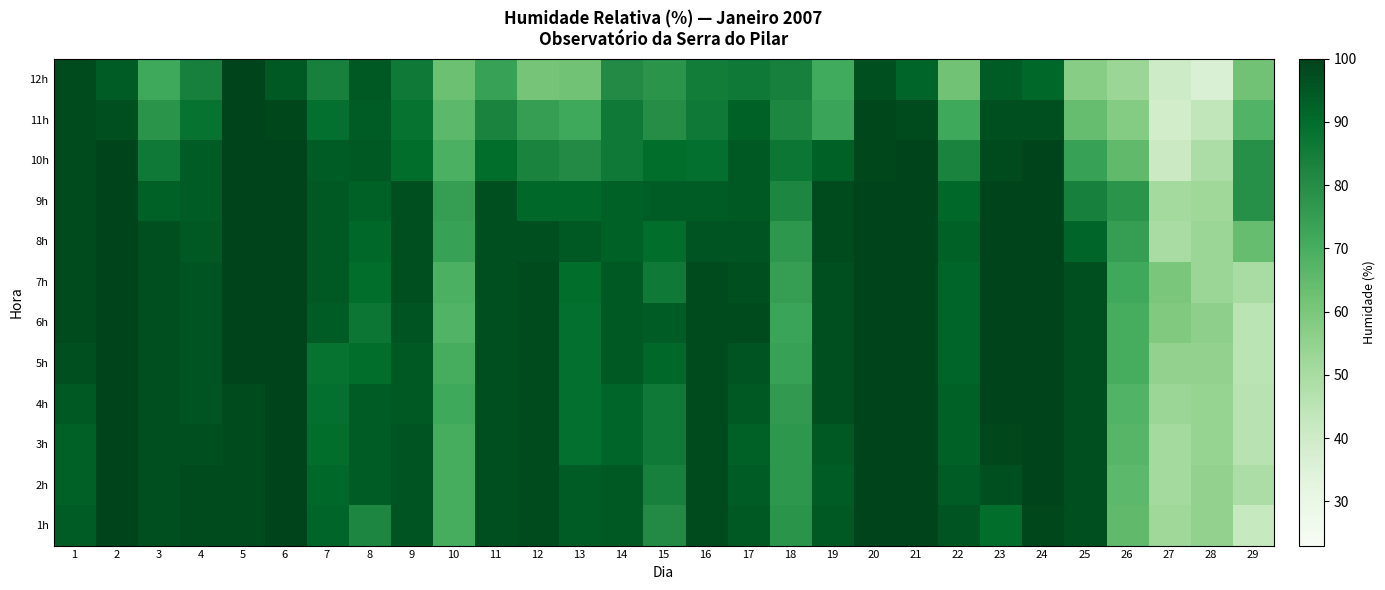

Rank the series at 3 from lowest to highest value.

12h, 11h, 10h, 9h, 1h, 2h, 3h, 4h, 5h, 6h, 7h, 8h